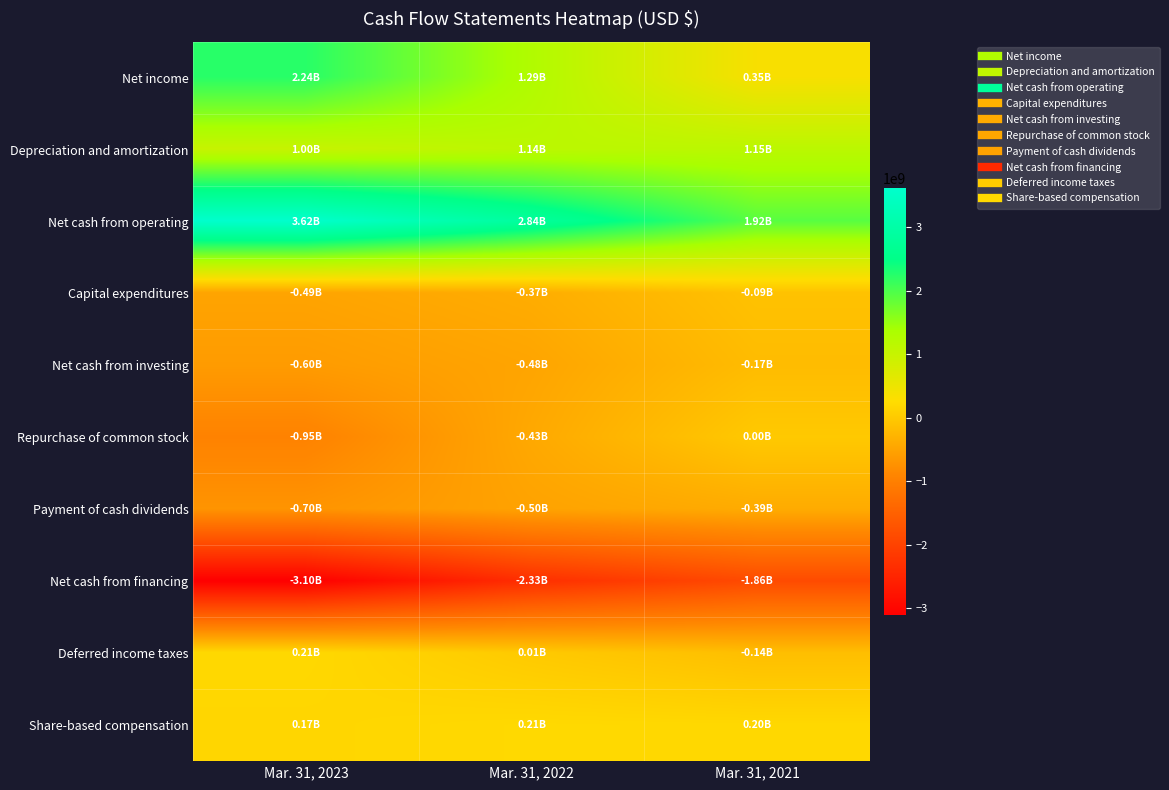

Count the number of data series in this chart.

10